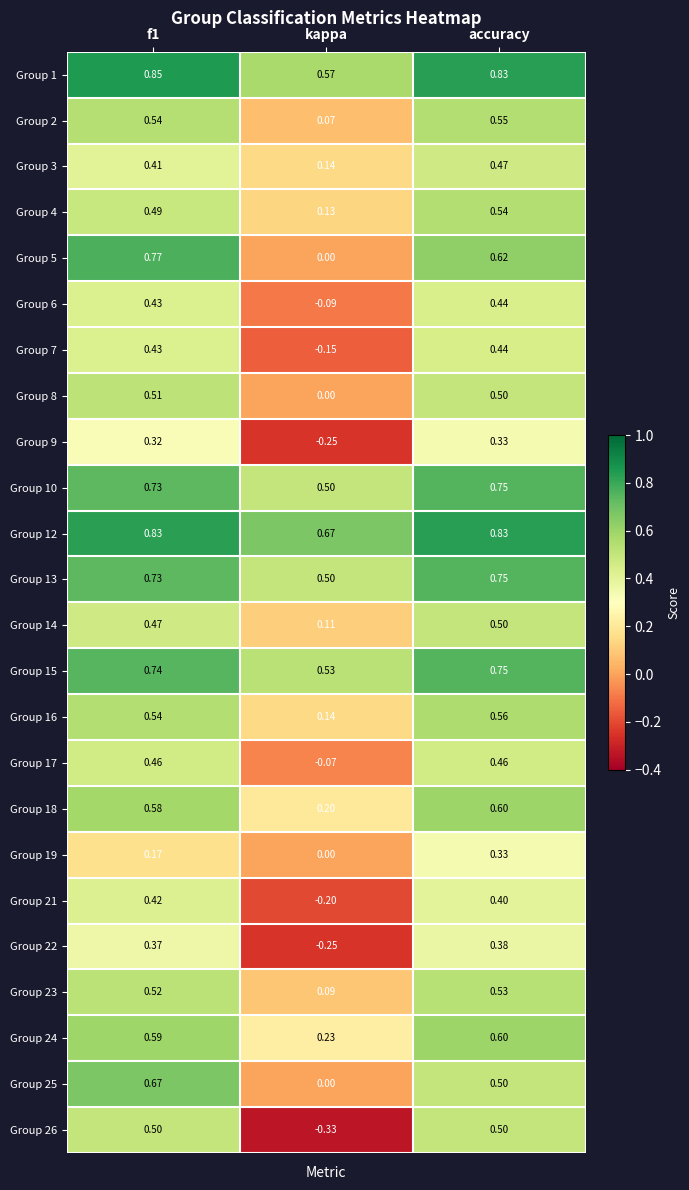

At which category is the sum across all series the highest?

accuracy